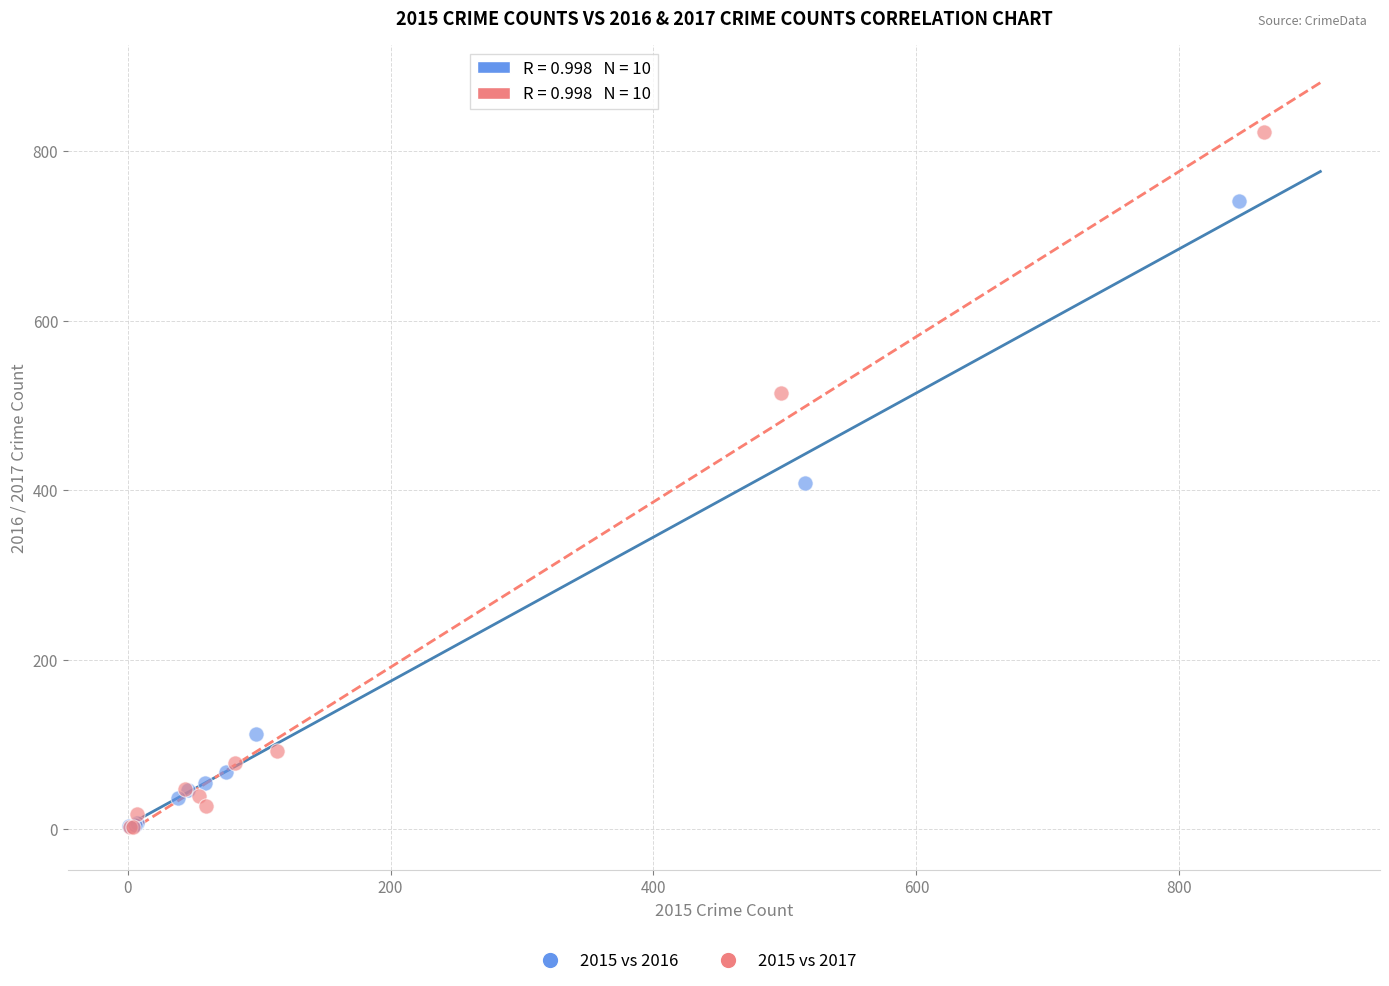

Which series has the largest Y range (max minus min)?

2015 vs 2017